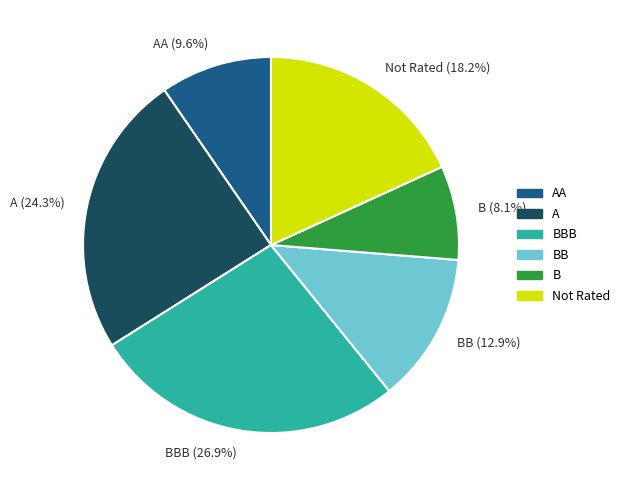

Which category has the smallest portion of the pie?

B